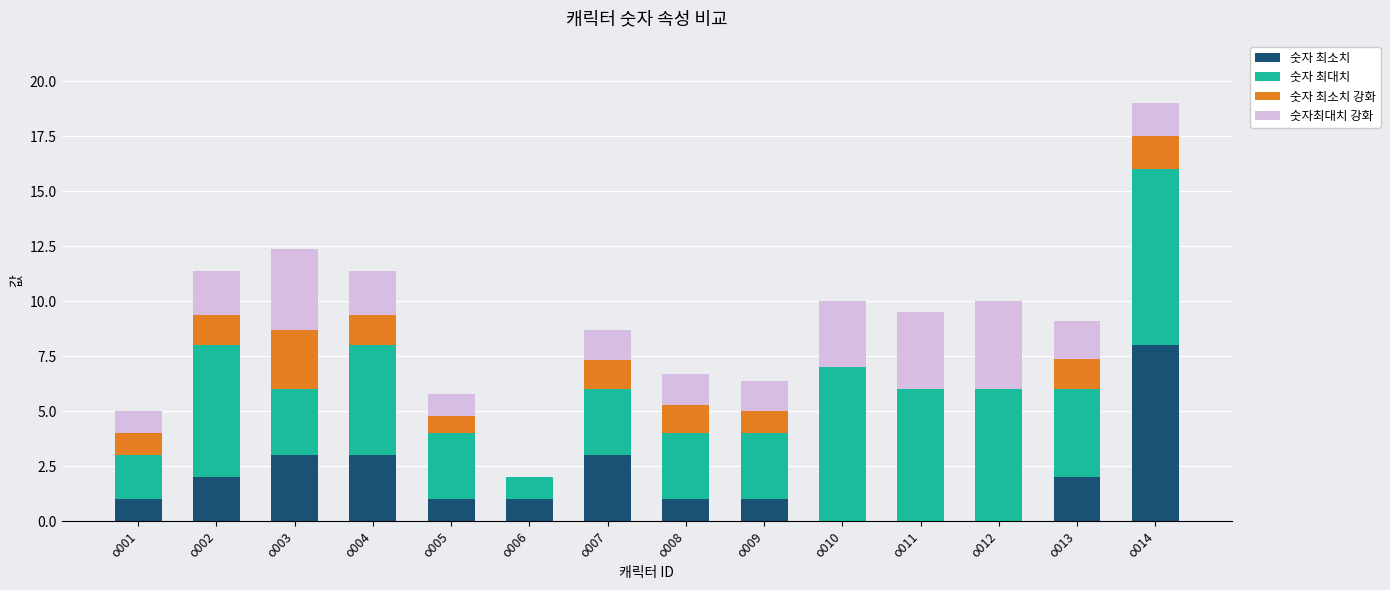

Does the chart contain stacked bars?

Yes